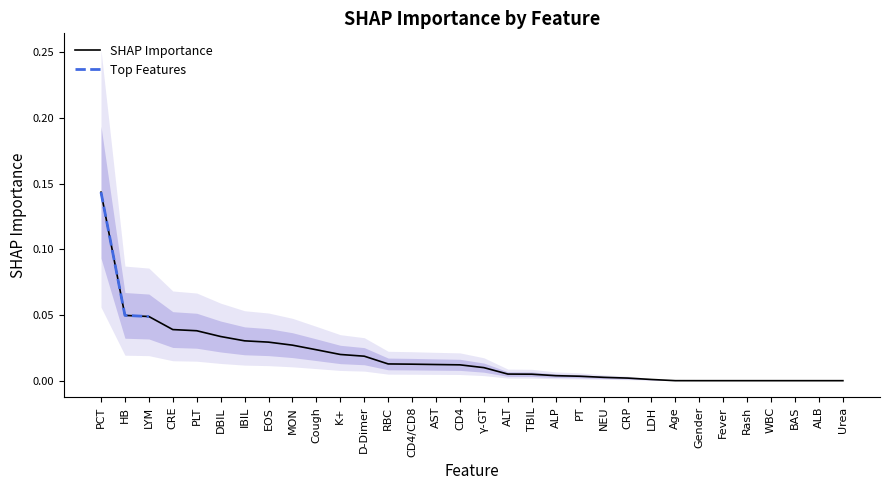

How many positive values are there?

25